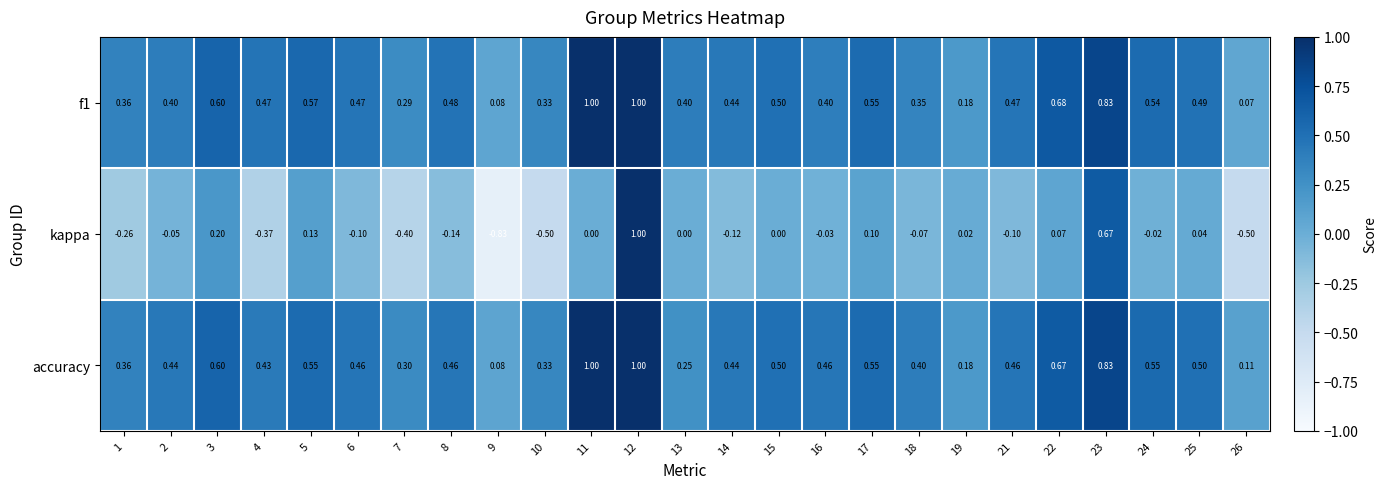

What is the spread (max minus min) of values at 6?

0.6